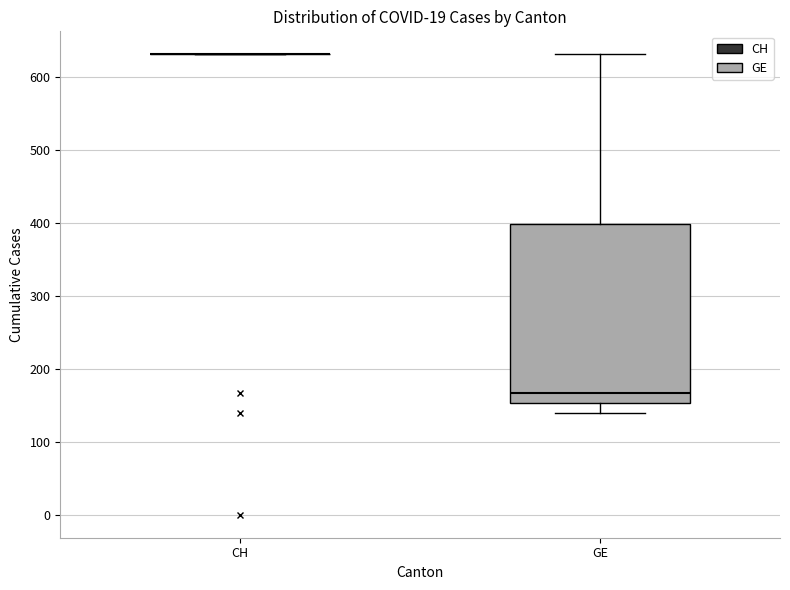

Comparing the boxes themselves (not the whiskers), which one is the tallest?

GE